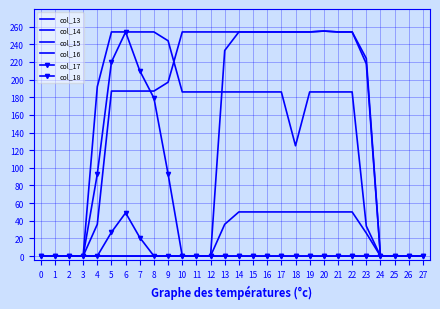

What is the difference between the maximum and minimum values in the col_17 series?

254